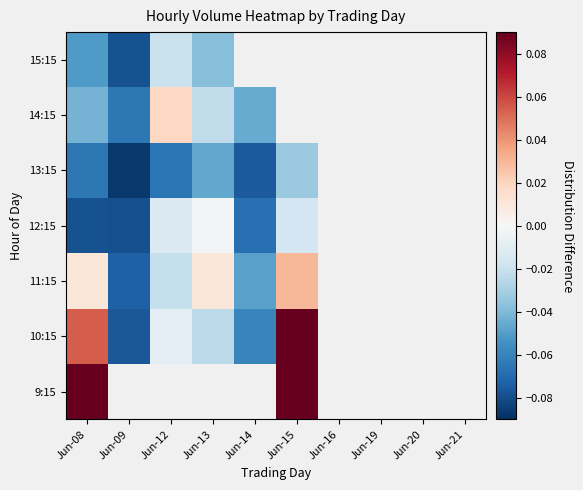

What is the sum of the 14:15 values at Jun-09 and Jun-13?

-0.1